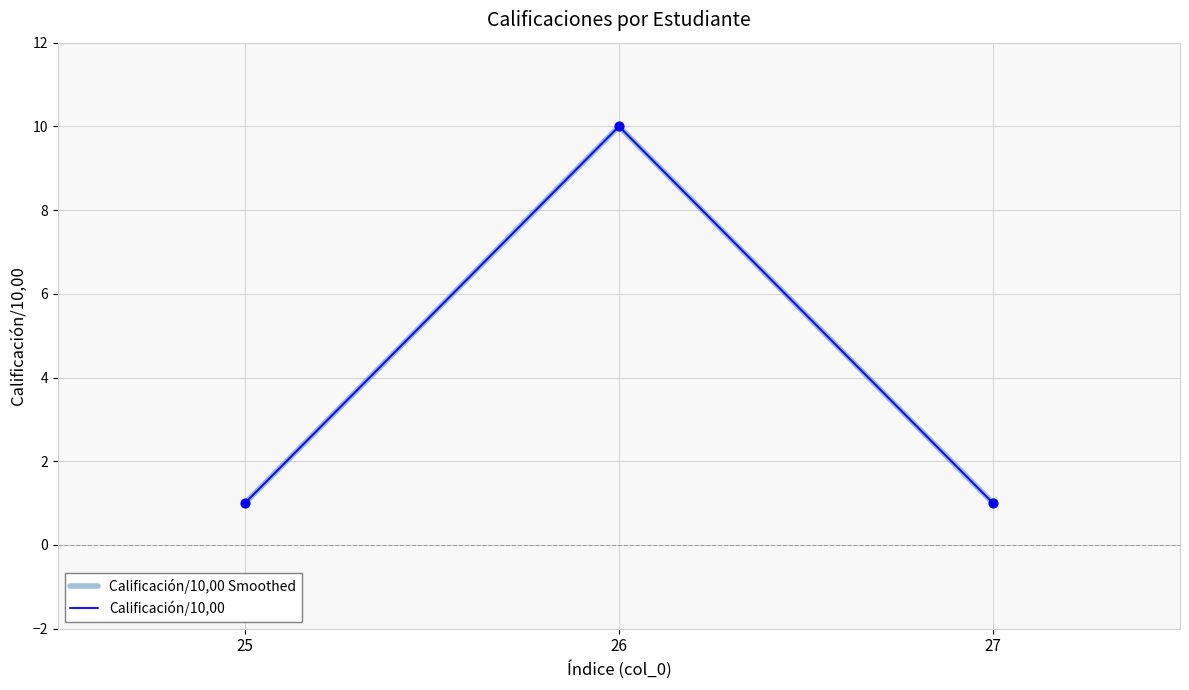

Is this an area chart (filled region under the line)?

No